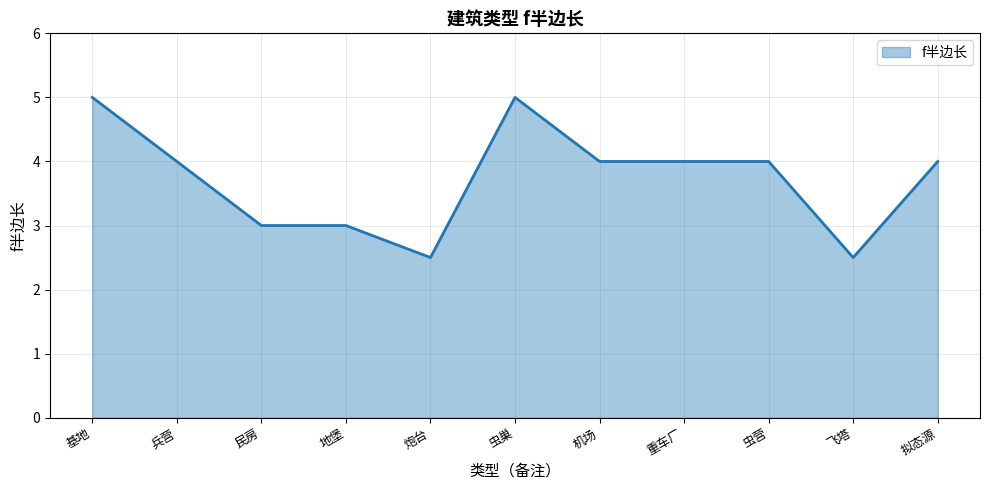

Where does the data first go above 4?

基地